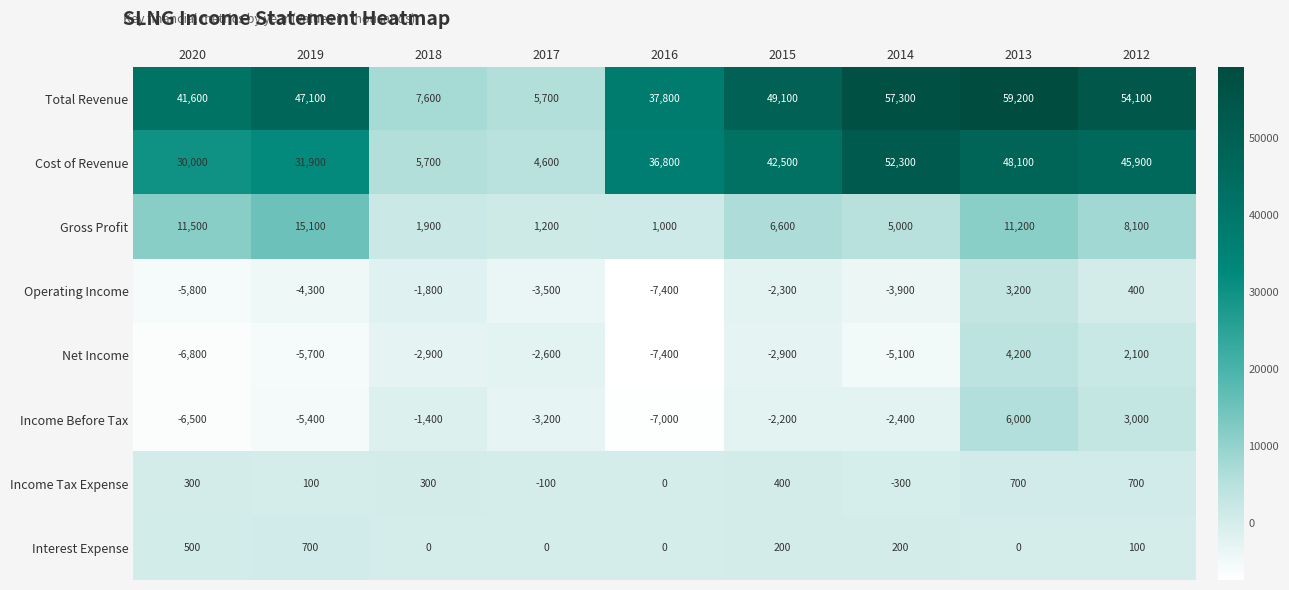

What is the minimum value shown in the chart?

-7400